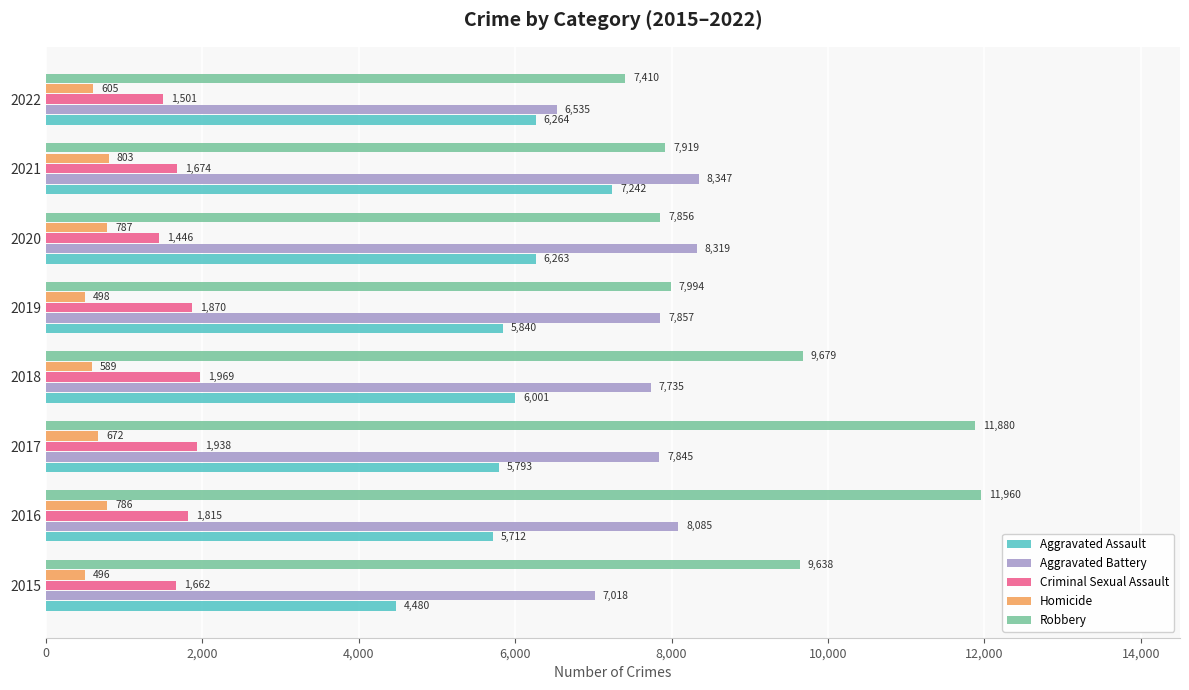

What is the difference between the second highest and minimum values in the Aggravated Assault series?

1784